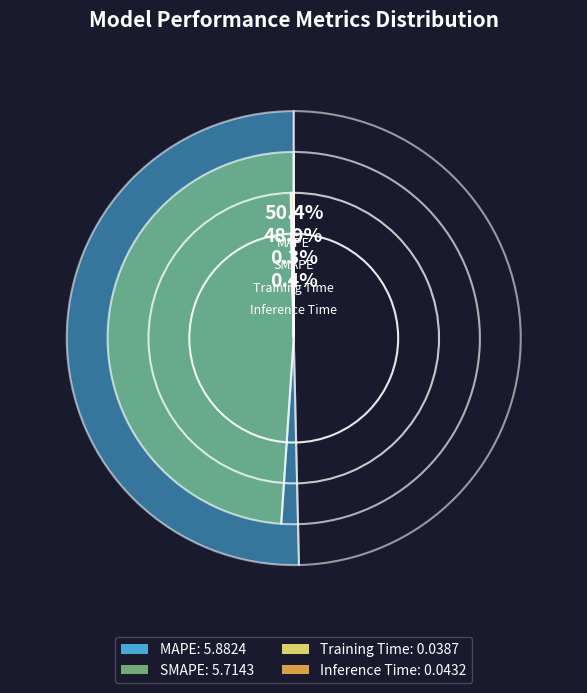

Count the number of slices in the pie.

4